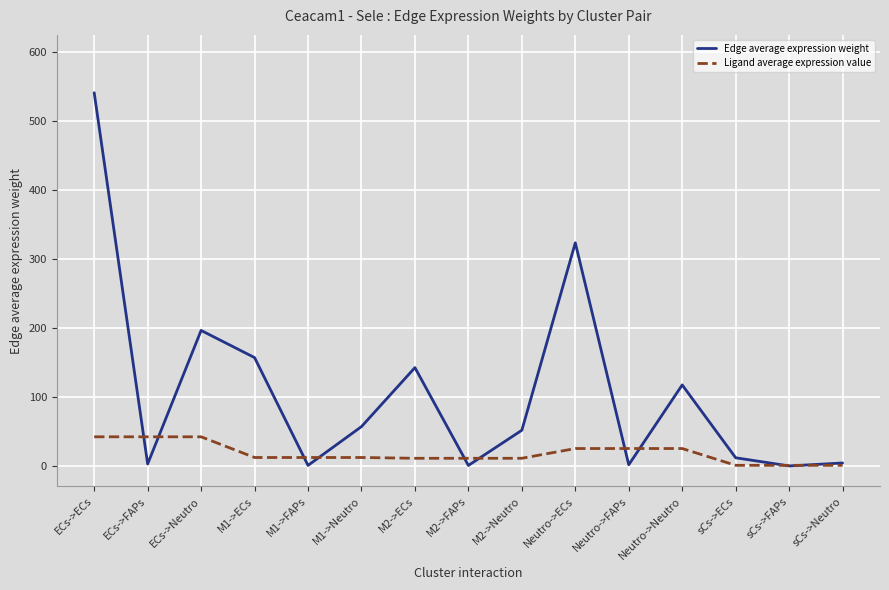

What is the difference between the maximum and second lowest values in the Ligand average expression value series?

41.4